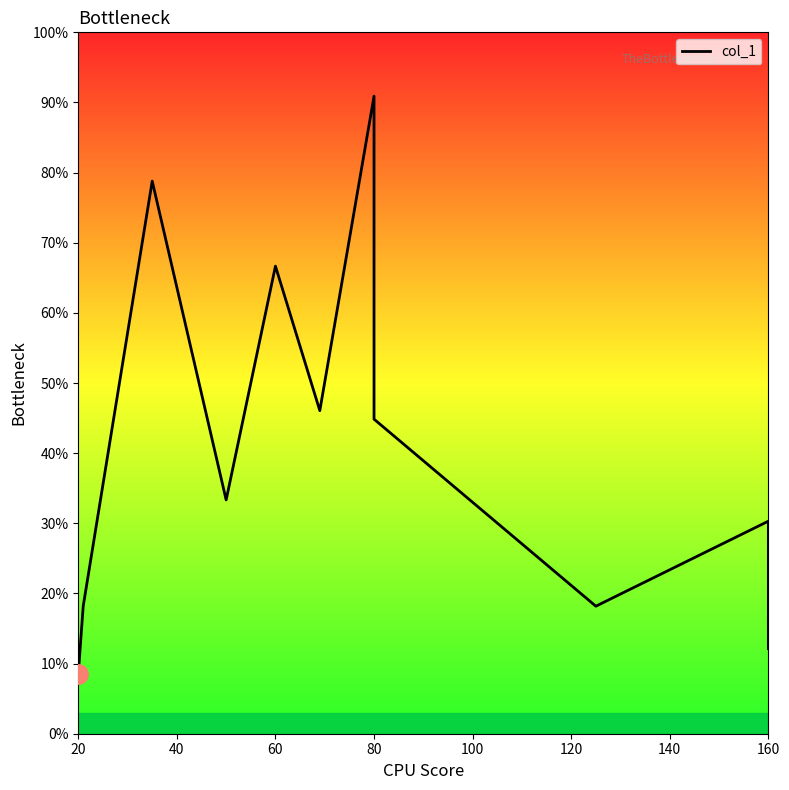

How many interior local peaks (higher than both neighbors) does the data have?

4